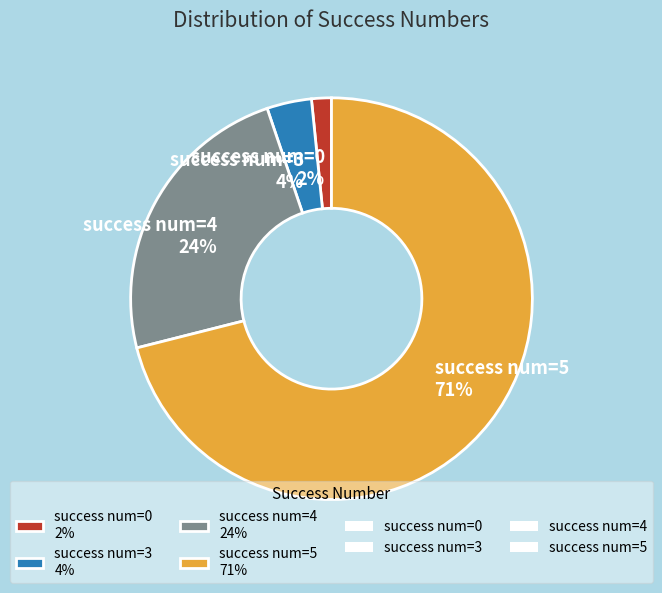

Which has a higher value, success num=5 71% or success num=4 24%?

success num=5 71%